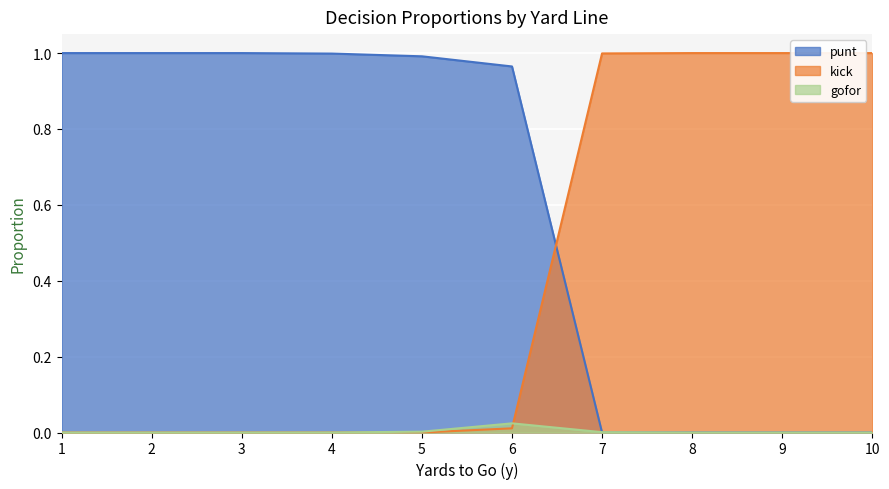

True or false: kick has more than 0 points higher than both neighbors.

False